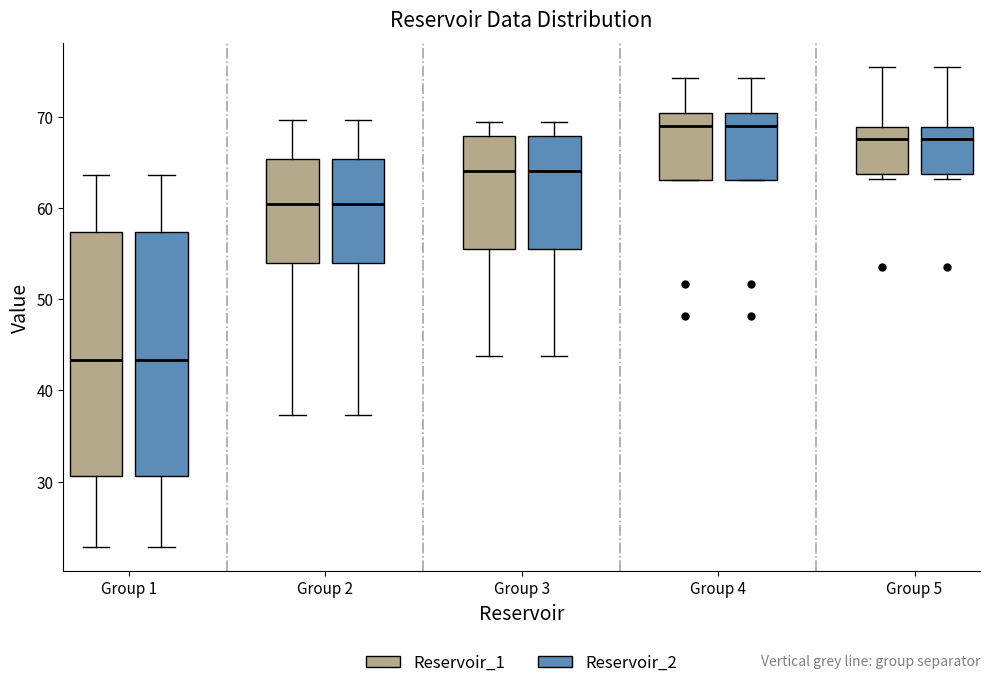

Reading left to right, read every box against the y-axis: the position of its median line, the range the box covers, and the ends of its whiskers. The values are not printed on the chart, so give them approximately, as read against the axis.

Group 1 (Reservoir_1): median 43, box 31 to 57, whiskers 23 to 64
Group 1 (Reservoir_2): median 43, box 31 to 57, whiskers 23 to 64
Group 2 (Reservoir_1): median 60, box 54 to 65, whiskers 37 to 70
Group 2 (Reservoir_2): median 60, box 54 to 65, whiskers 37 to 70
Group 3 (Reservoir_1): median 64, box 56 to 68, whiskers 44 to 69
Group 3 (Reservoir_2): median 64, box 56 to 68, whiskers 44 to 69
Group 4 (Reservoir_1): median 69, box 63 to 70, whiskers 63 to 74
Group 4 (Reservoir_2): median 69, box 63 to 70, whiskers 63 to 74
Group 5 (Reservoir_1): median 68, box 64 to 69, whiskers 63 to 75
Group 5 (Reservoir_2): median 68, box 64 to 69, whiskers 63 to 75